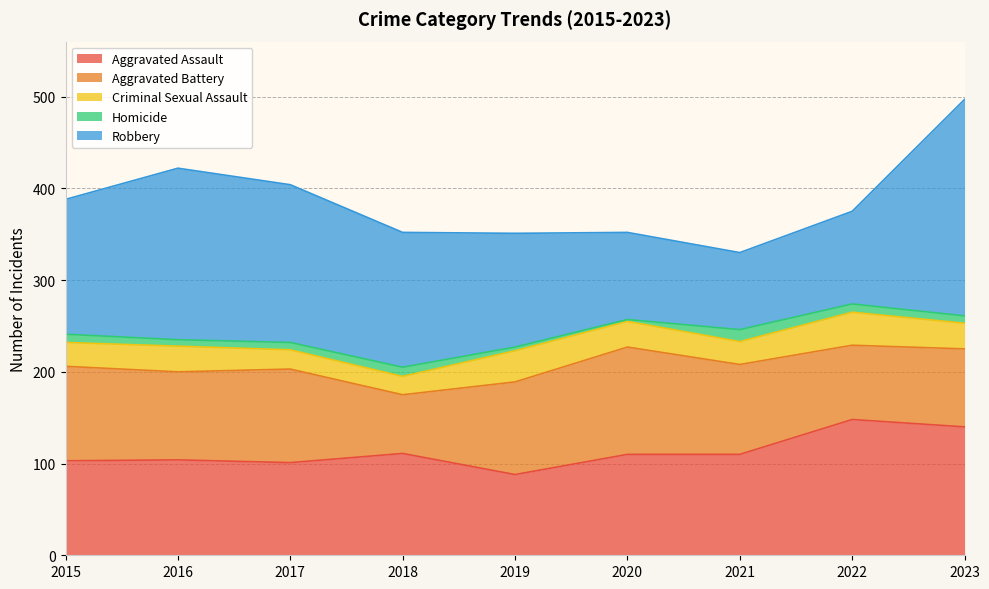

Which has a higher value, 2016 or 2023?

2023